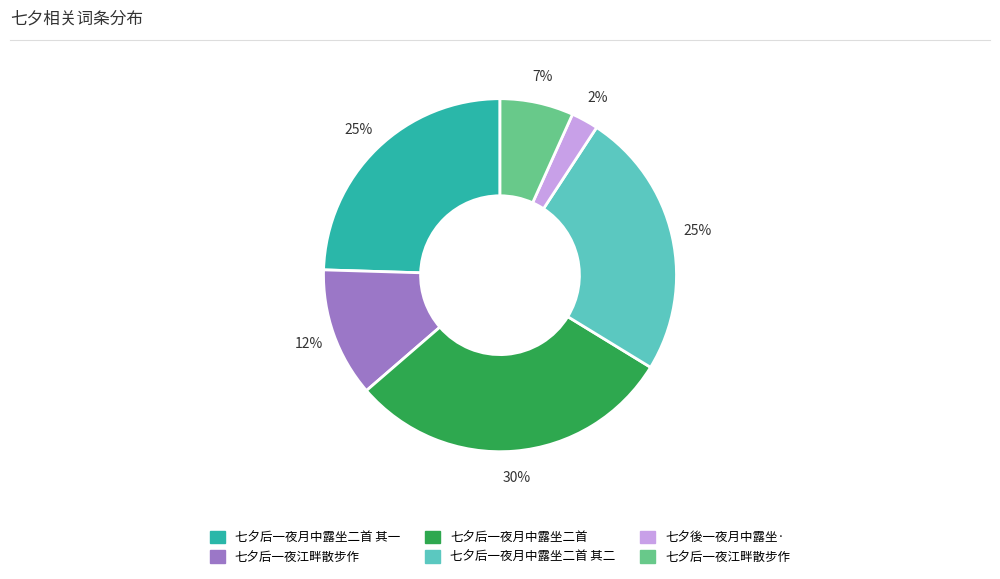

To the nearest percent, what is the average slice percentage?

17%